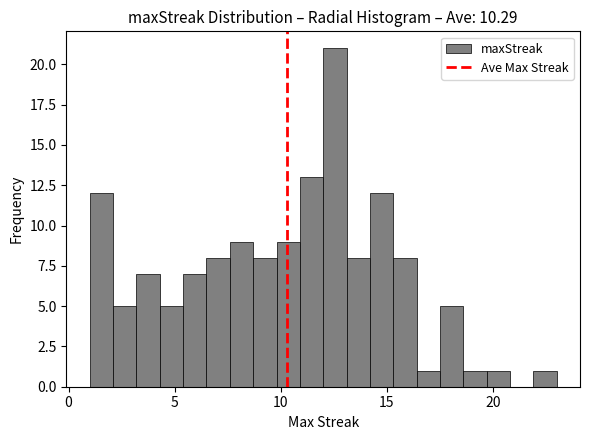

Read against the x-axis, roughly where is the centre of the tallest bar?

12.5